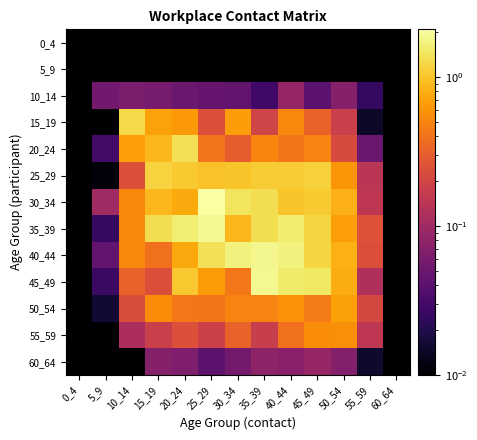

Which has a higher value, 5_9 or 15_19?

5_9